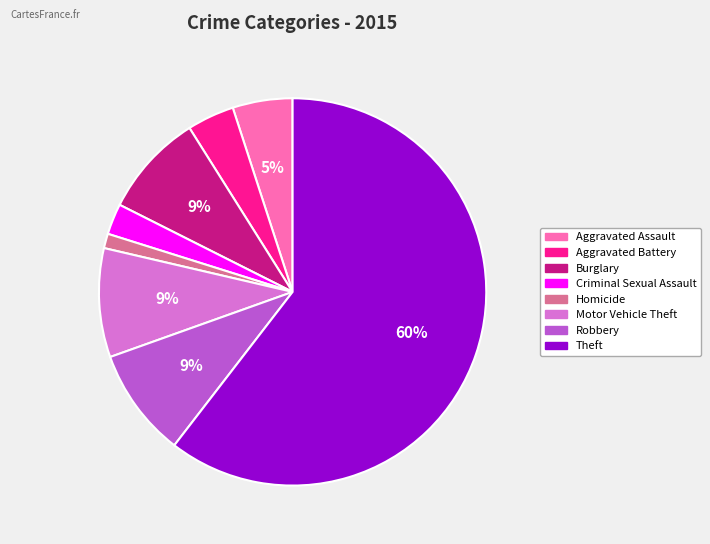

How many slices are in this pie chart?

8